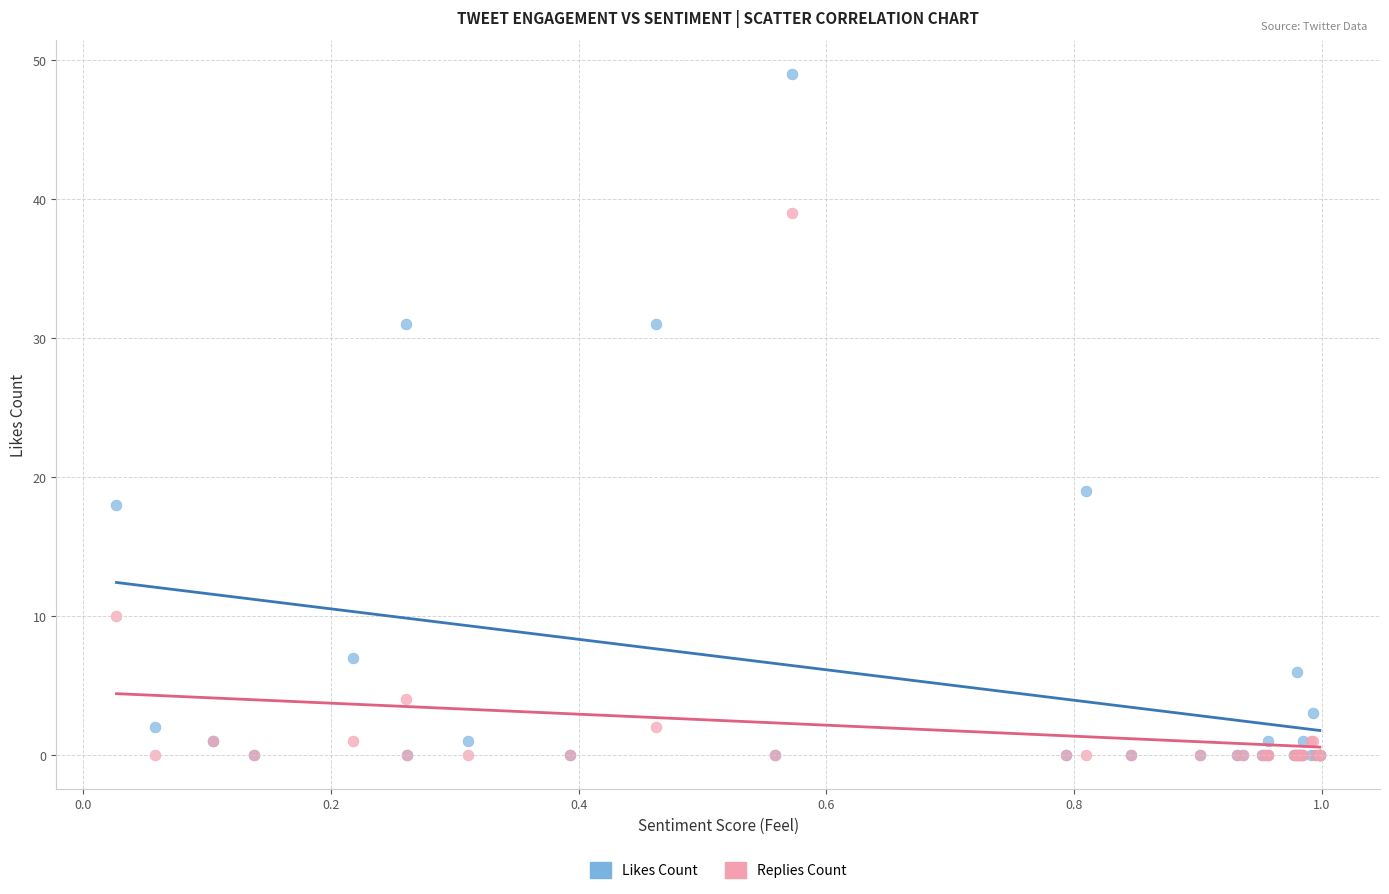

Which series has the widest spread of Y values?

Likes Count